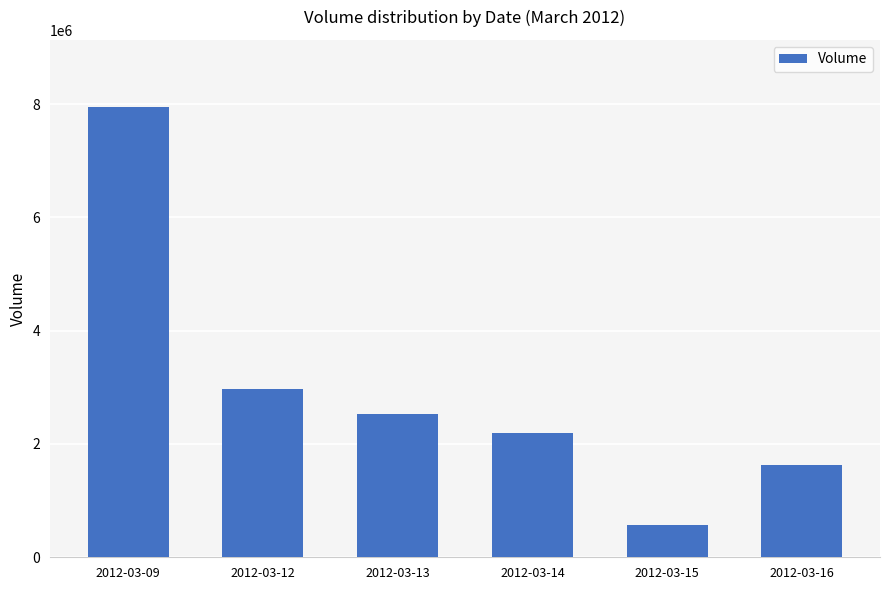

List the labels in order of value, largest first.

2012-03-09, 2012-03-12, 2012-03-13, 2012-03-14, 2012-03-16, 2012-03-15